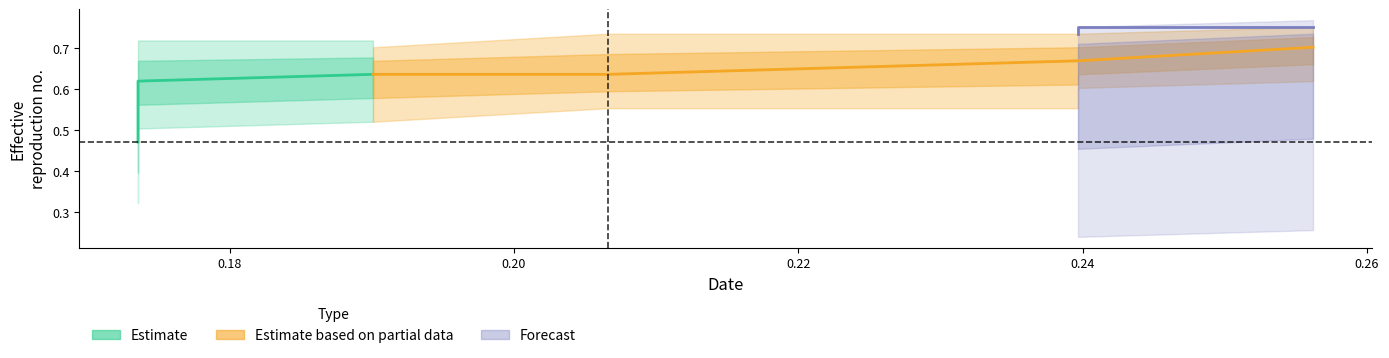

What is the minimum value shown in the chart?

0.2